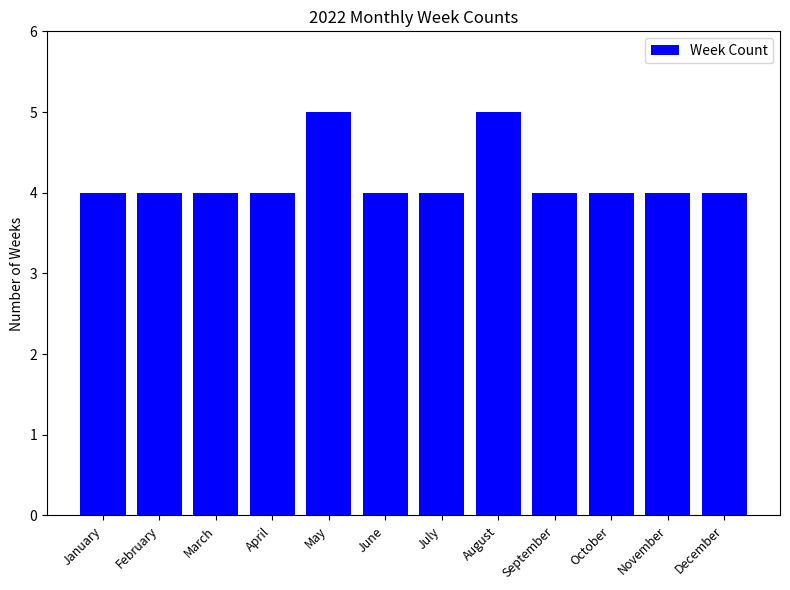

What is the sum of all values?

50